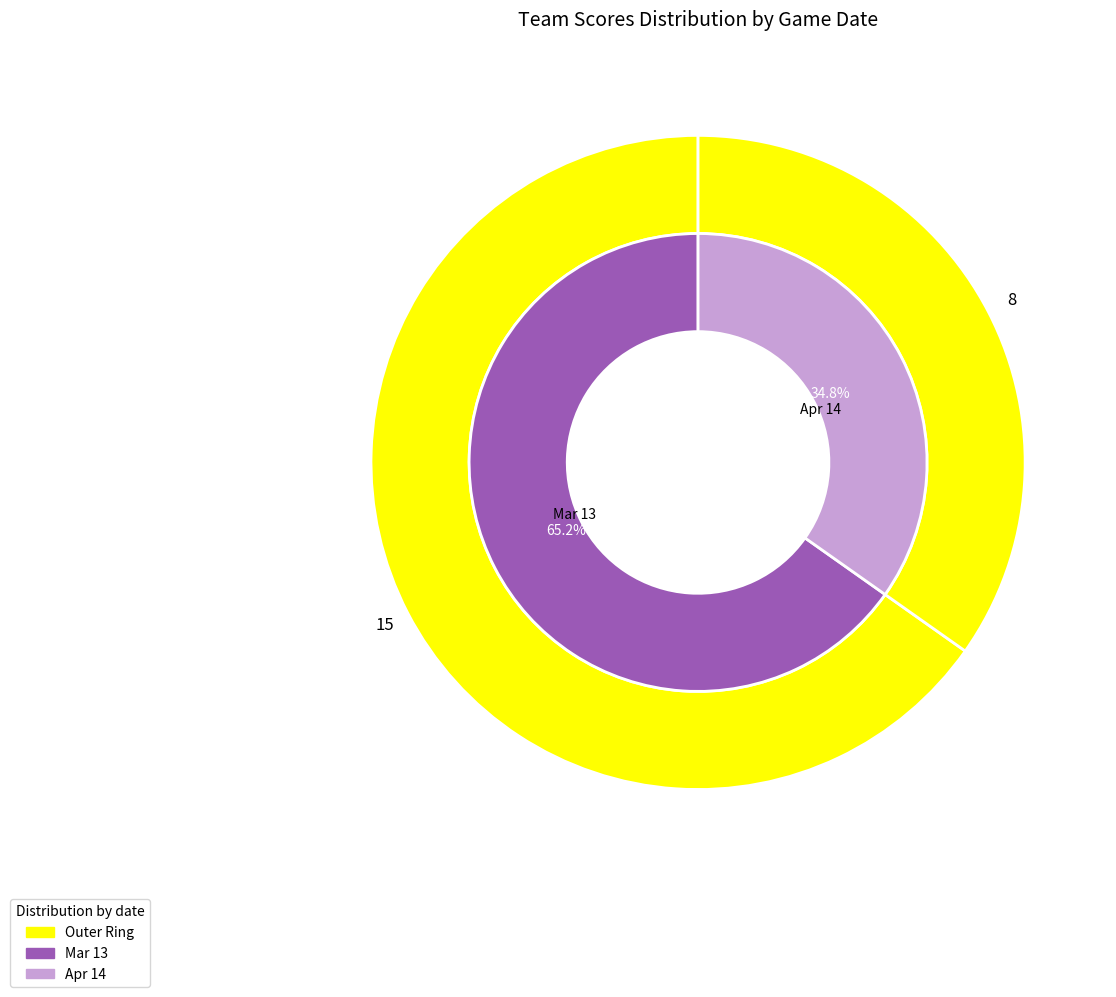

To the nearest percent, what is the combined percentage of Apr 14 and Mar 13?

100%